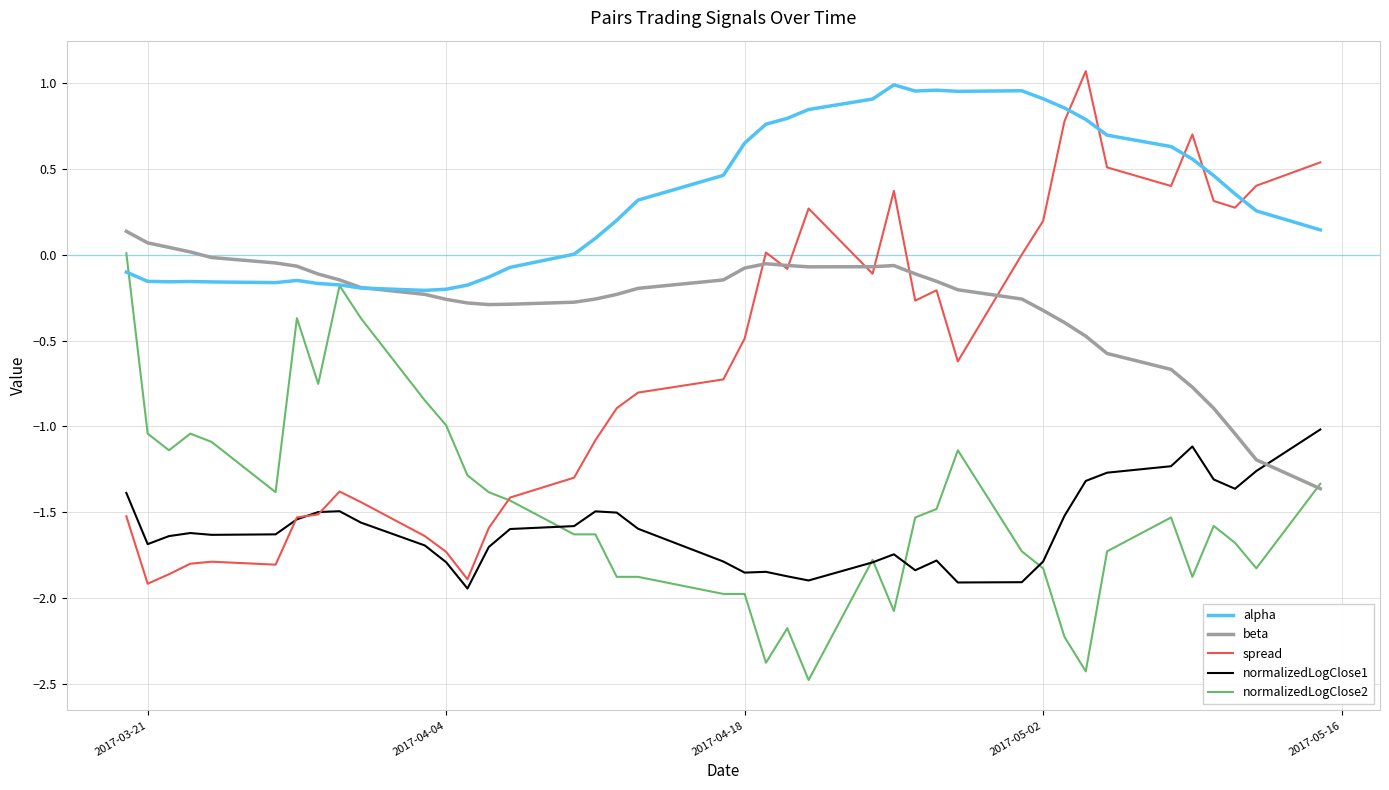

True or false: alpha and normalizedLogClose1 cross at least once.

False